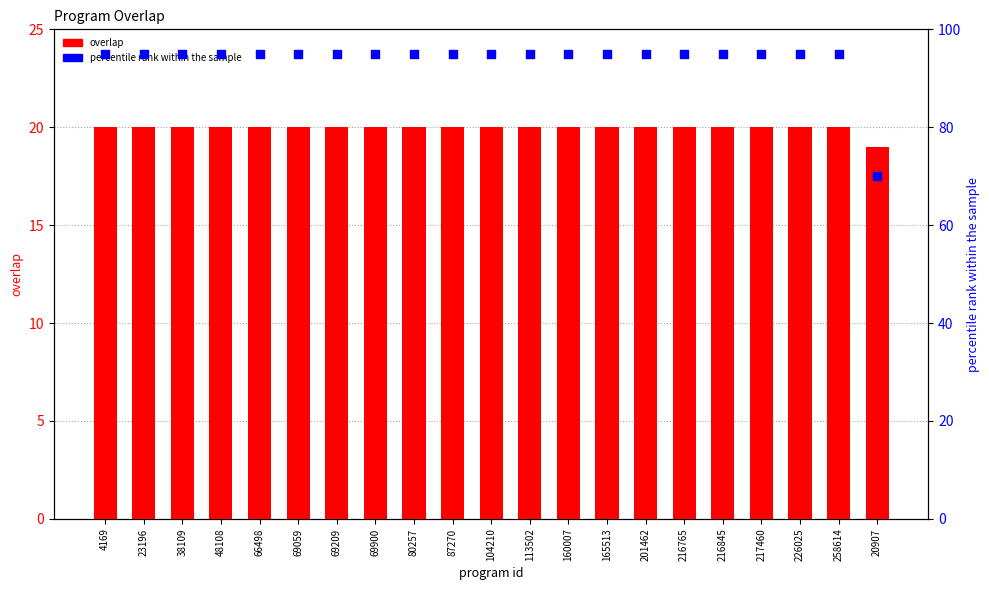

Which series reaches the minimum Y coordinate?

overlap